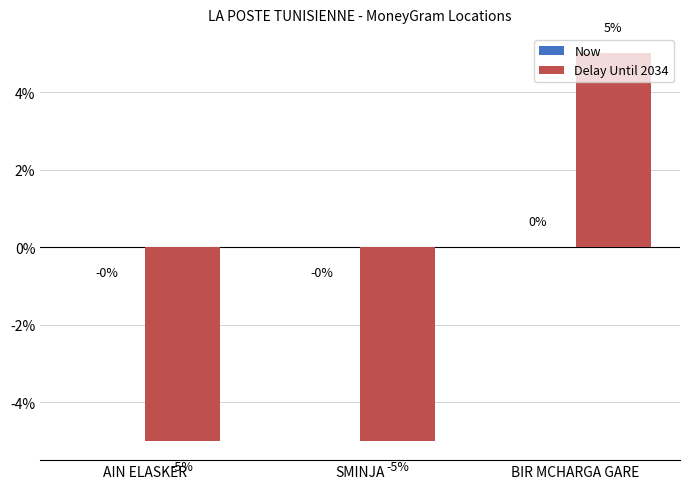

Between SMINJA and BIR MCHARGA GARE, which series saw the biggest shift?

Delay Until 2034